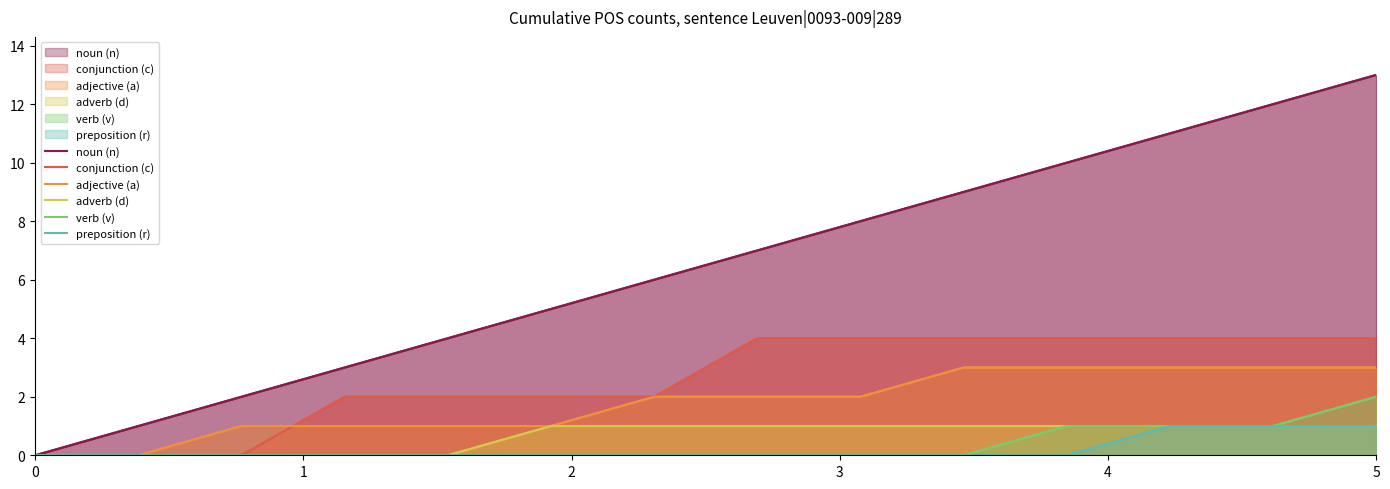

The value of noun (n) at 5 is 6. True or false?

False